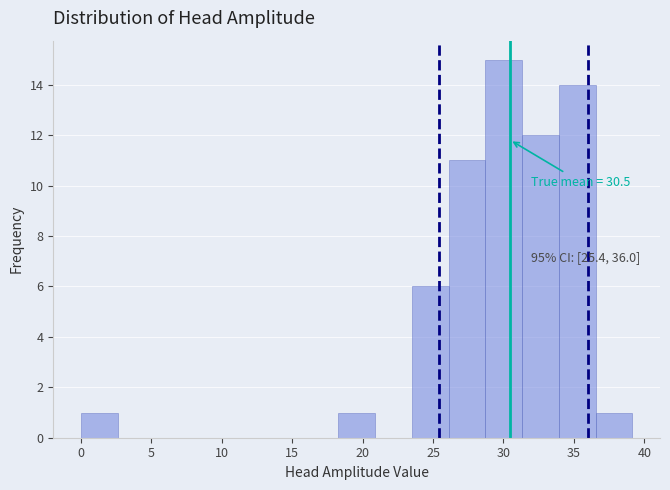

Which range on the x-axis has the tallest bar?

28.5 to 31.5